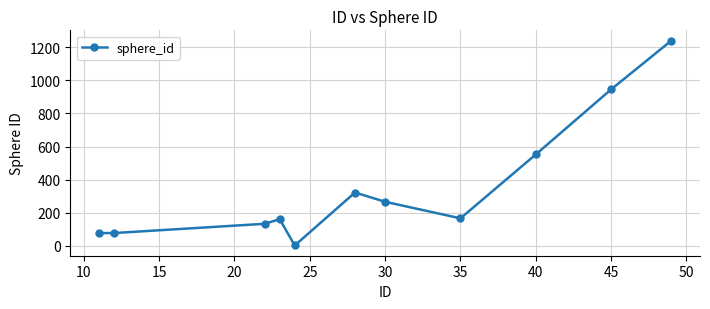

What is the difference between the second highest and second lowest values?

868